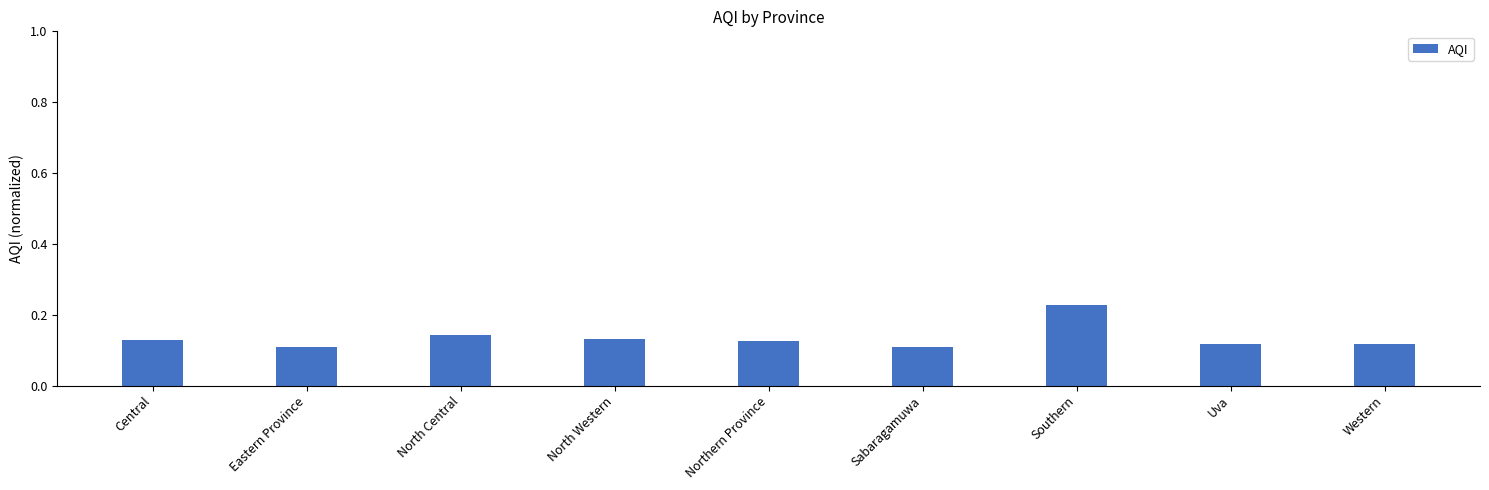

The value at North Western is 0.1. True or false?

True